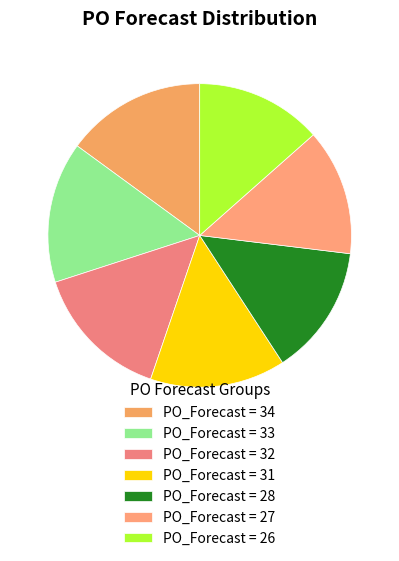

Which slice is the largest?

33